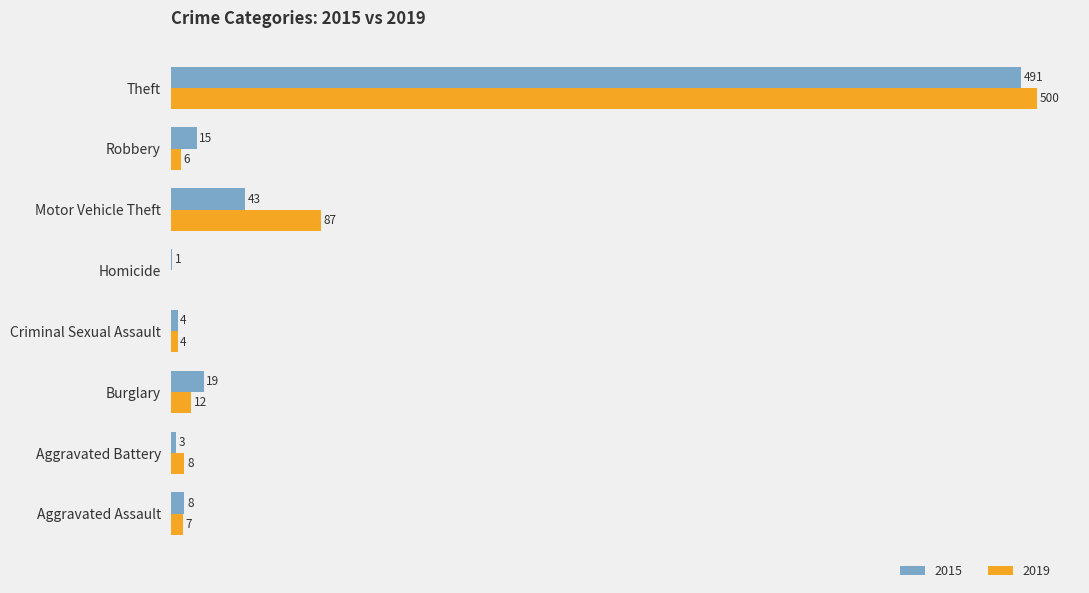

Where is 2015 nearest to the value 246?

Motor Vehicle Theft